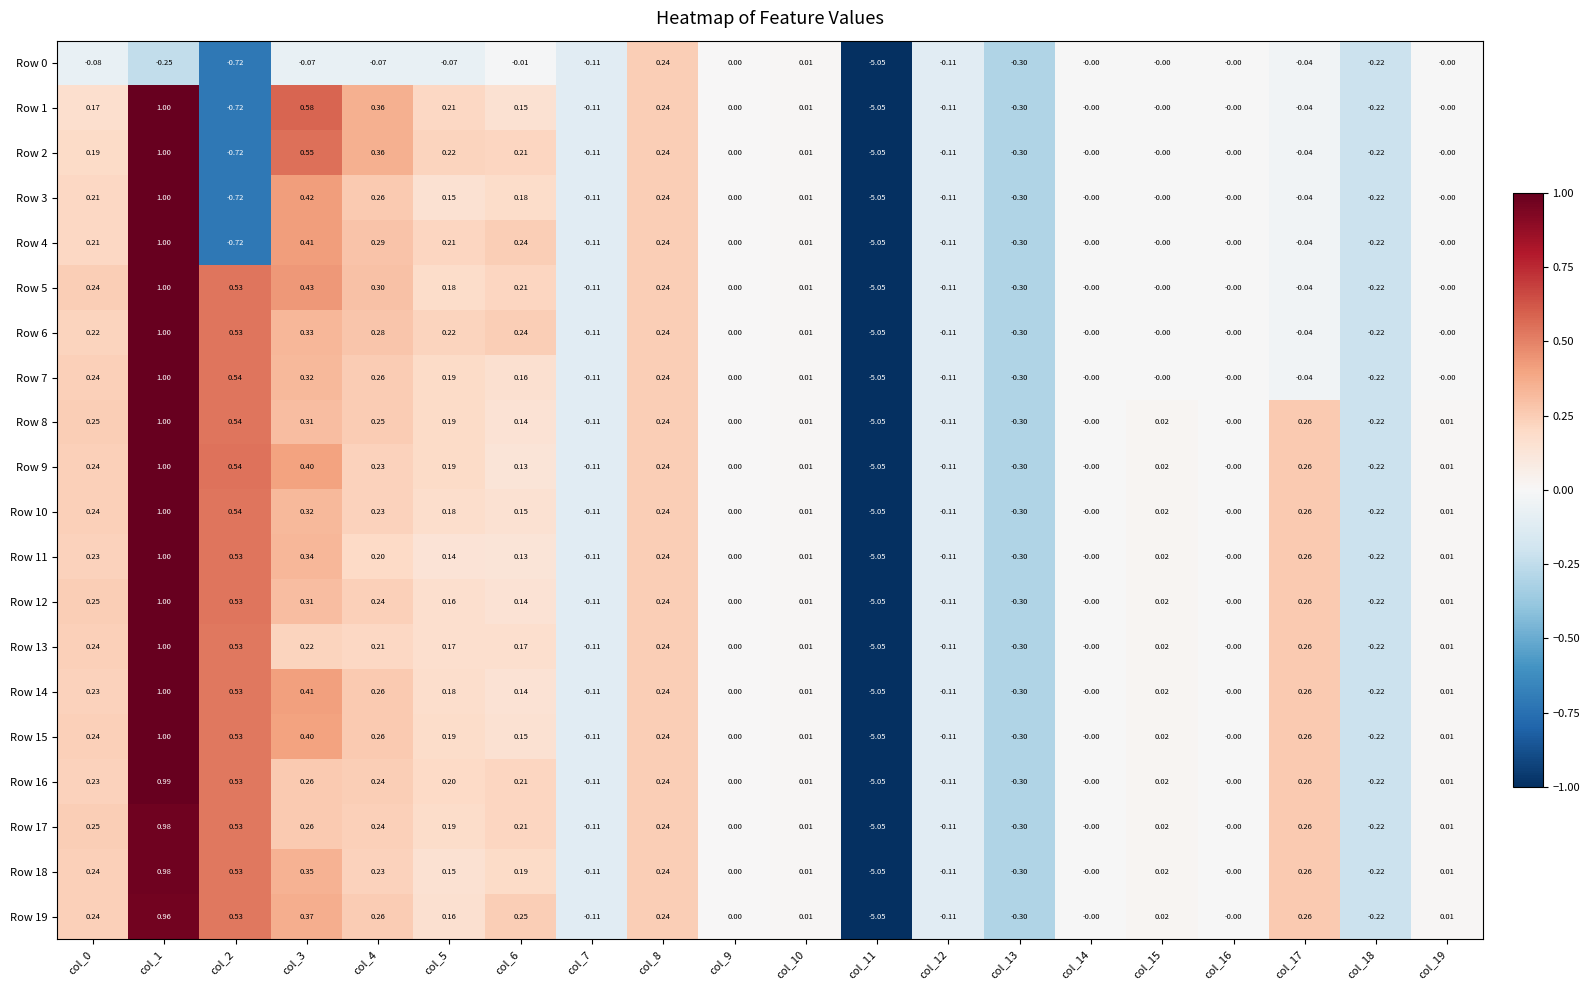

Is the value of Row 0 at col_19 greater than the value of Row 13 at col_10?

No